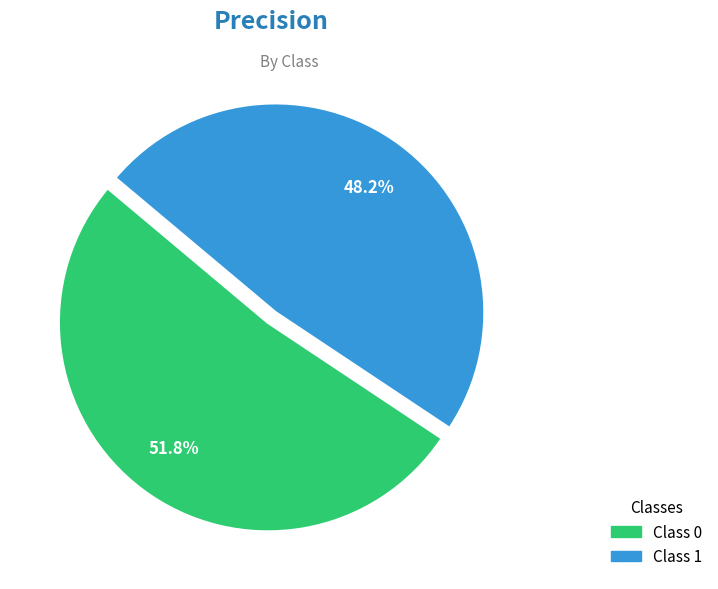

Does any single category account for the majority?

Yes